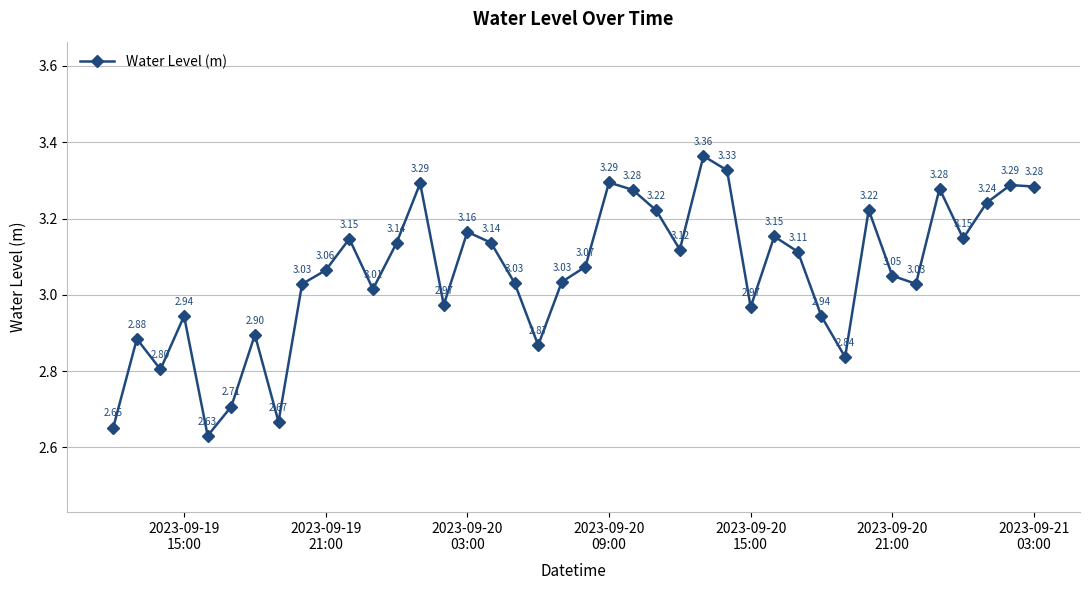

How many points are lower than both their immediate neighbors (excluding endpoints)?

11